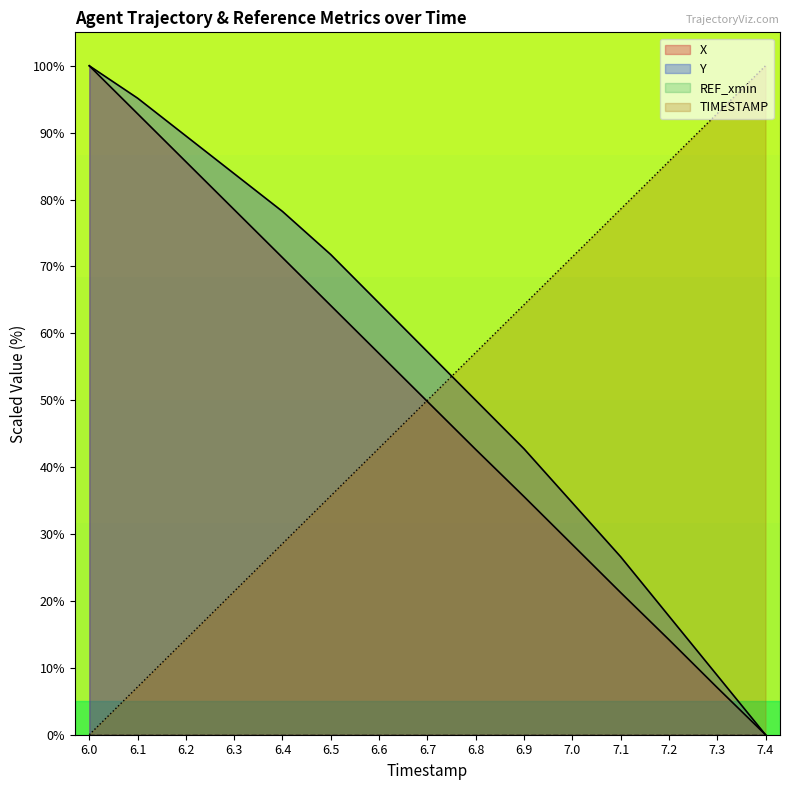

Which series has the widest spread of values?

X